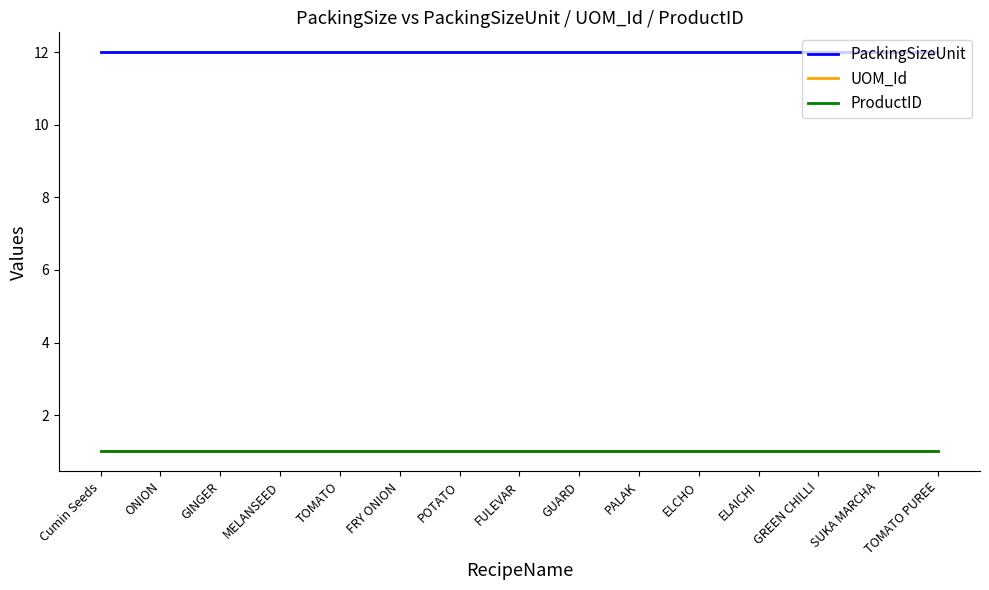

Is this an area chart (filled region under the line)?

No